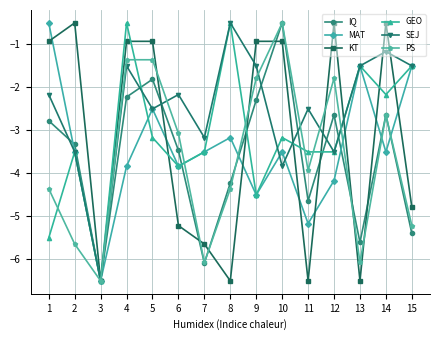

True or false: PS and SEJ intersect in this chart.

True